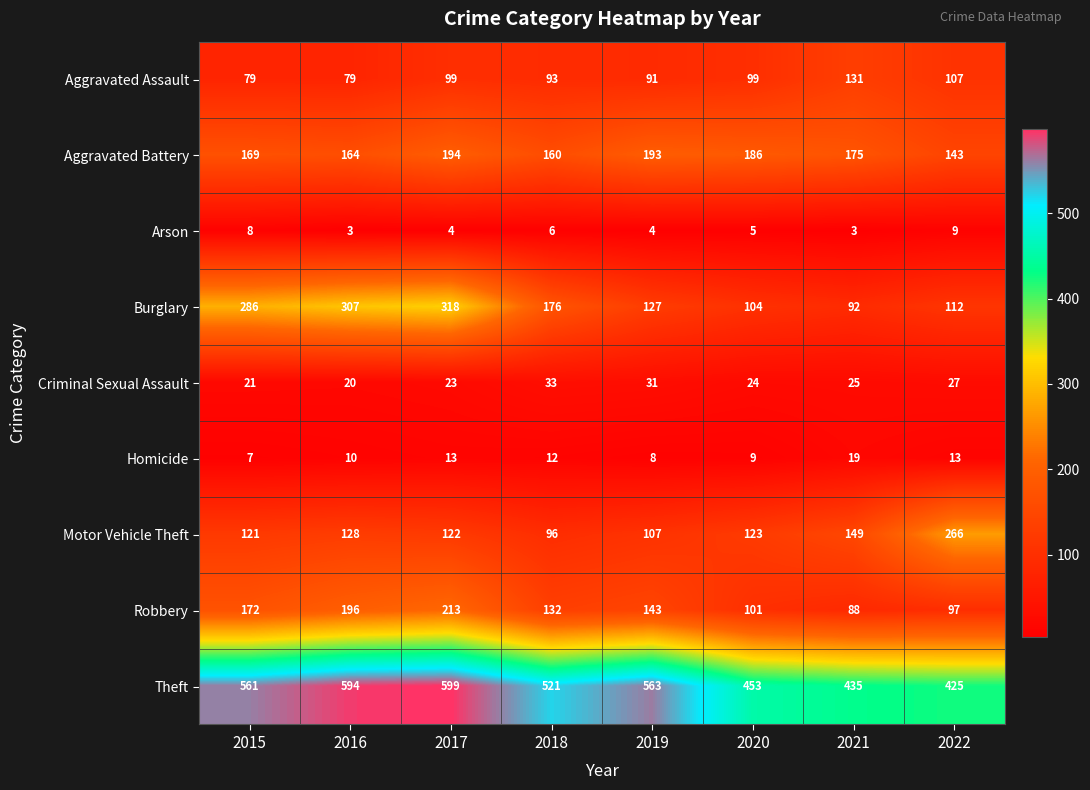

Which series has the widest spread of values?

Burglary